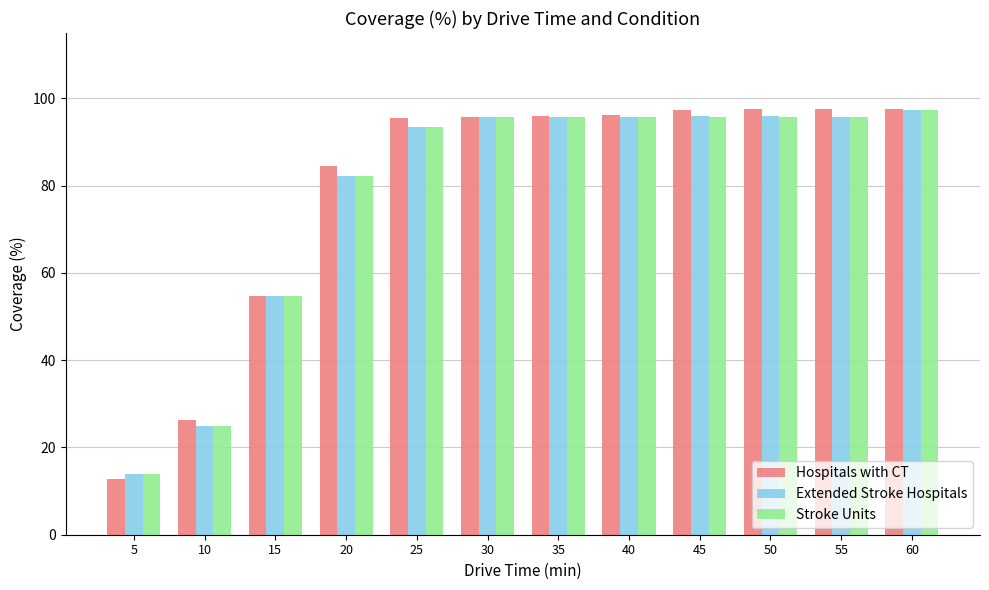

Which label corresponds to the smallest value in the chart?

5